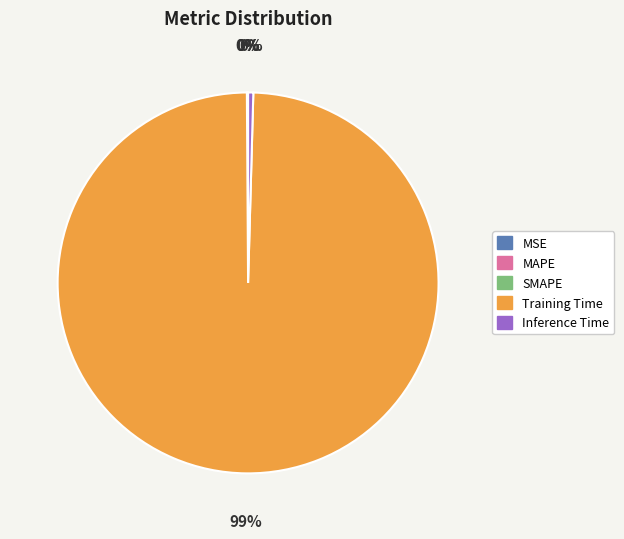

Which category has the biggest portion of the pie?

Training Time